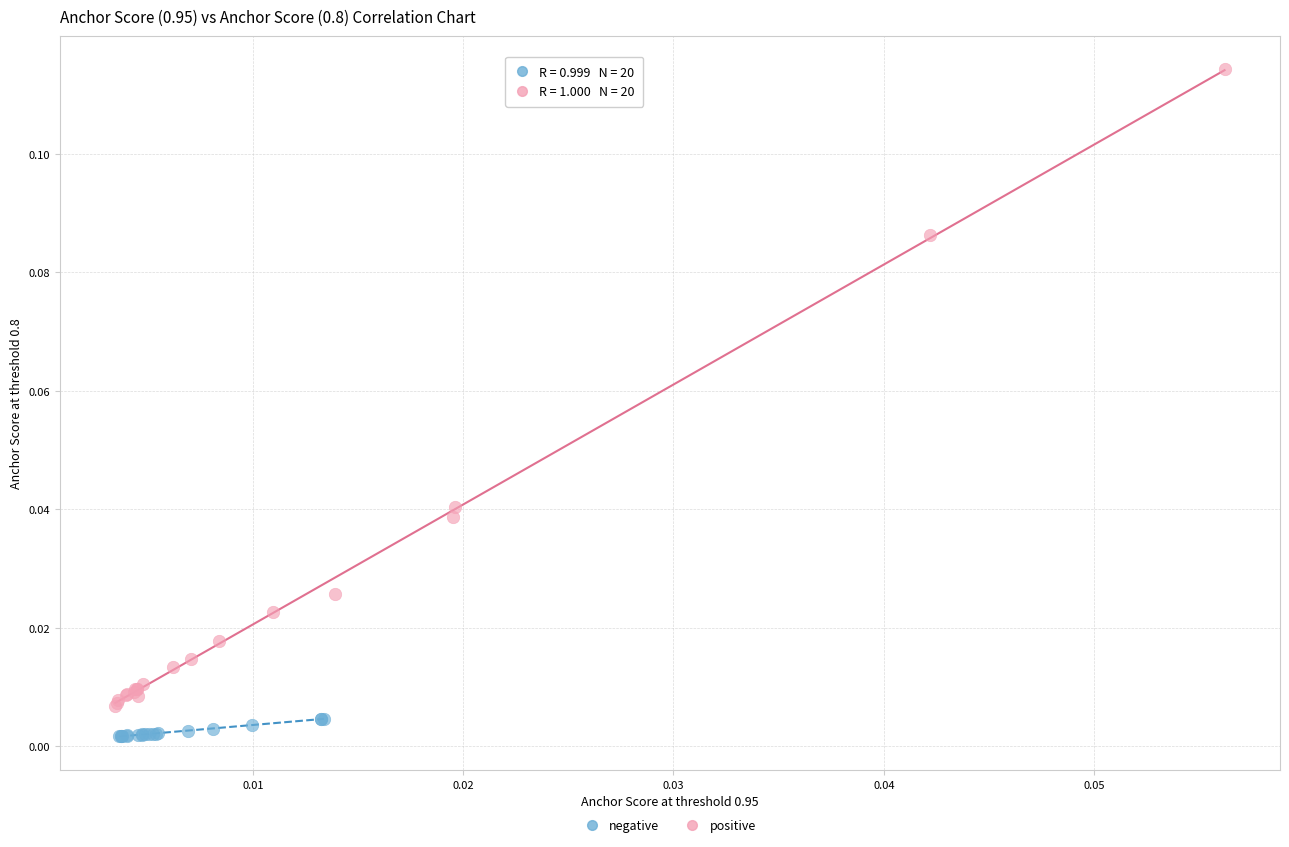

Which series reaches the minimum Y coordinate?

negative